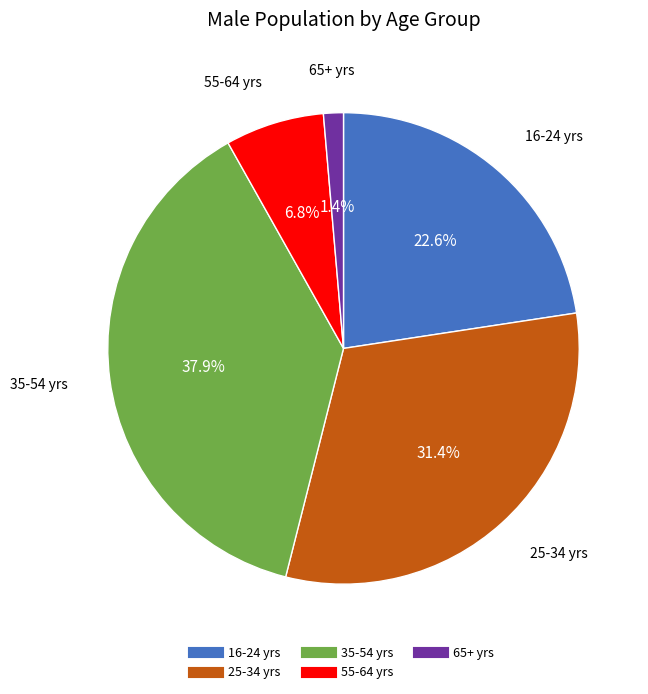

What percentage is the 35-54 yrs slice, to the nearest percent?

38%